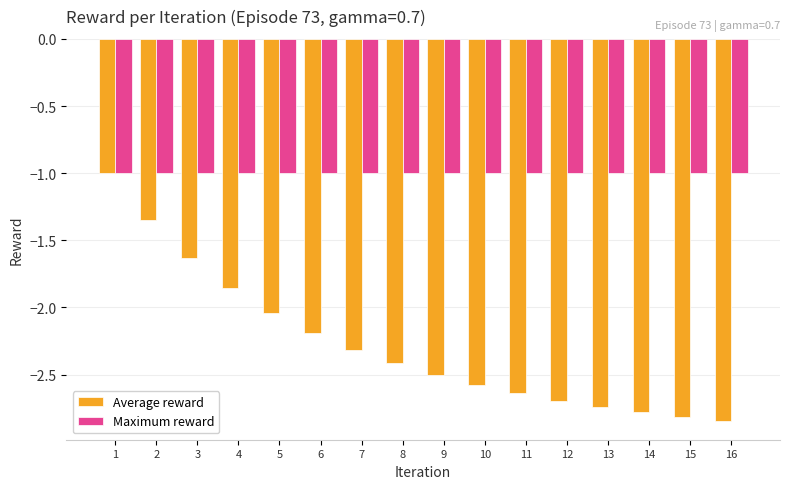

What is the highest value of the Maximum reward series?

-1.0